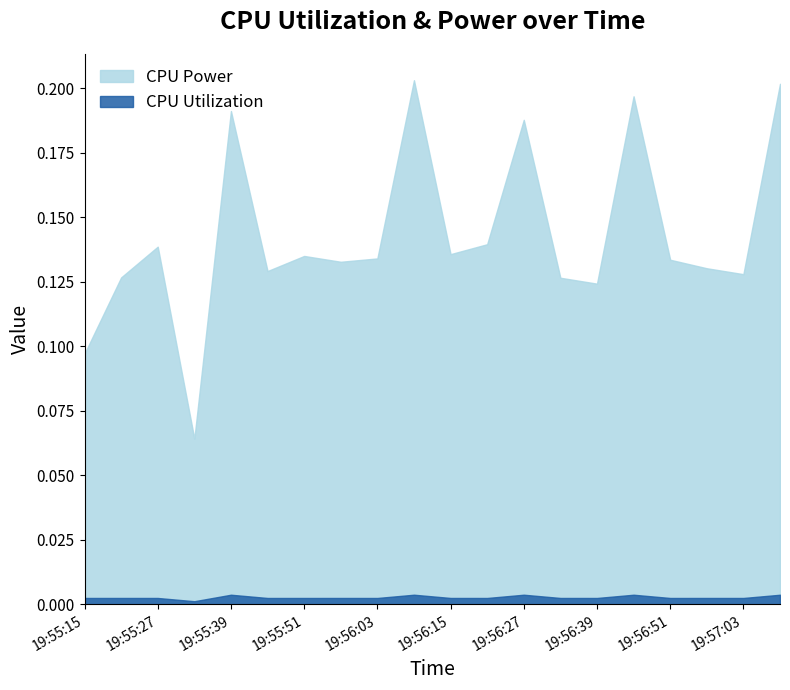

Which series has the largest range (max minus min)?

CPU Power